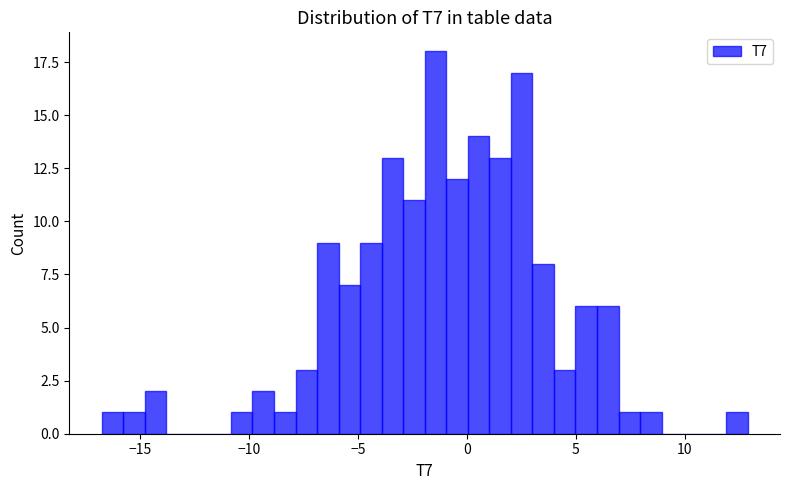

Read against the x-axis, roughly where is the centre of the tallest bar?

-1.5